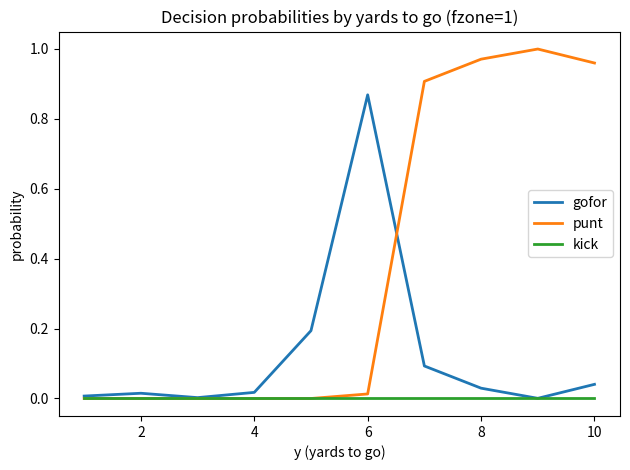

Which series has the largest total across all categories?

punt